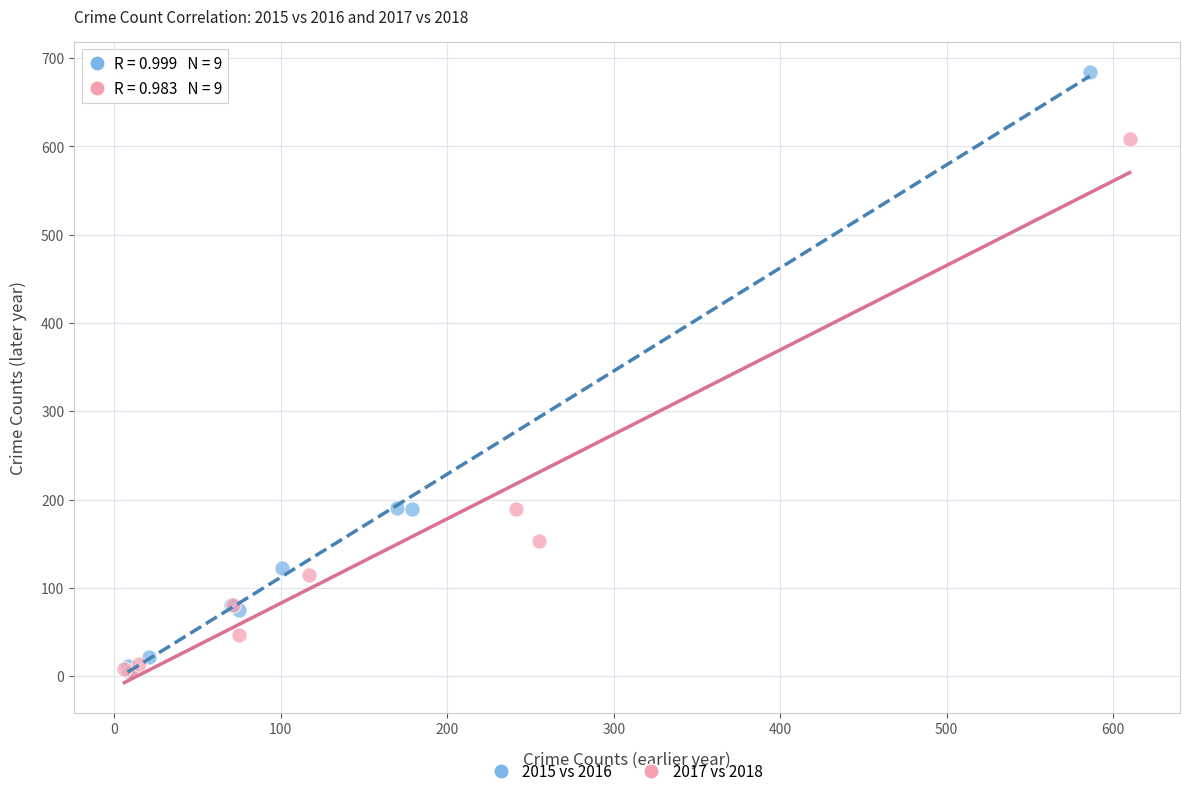

Which series contains the highest Y value?

2015 vs 2016